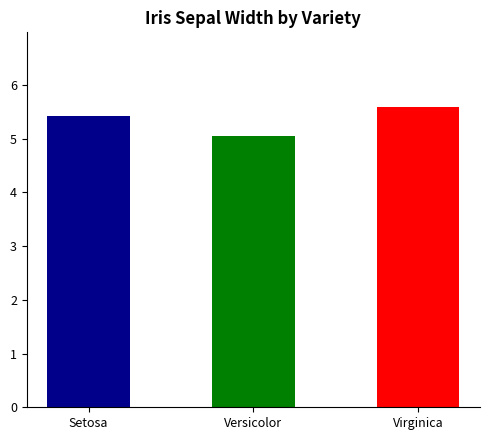

What is the average value?

5.3